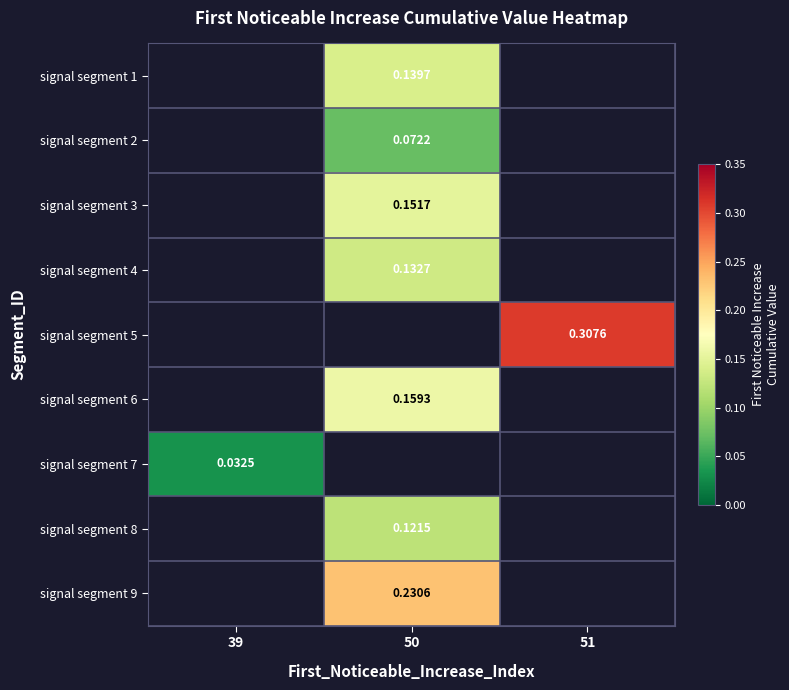

Is the value of signal segment 8 at 50 greater than the value of signal segment 5 at 51?

No